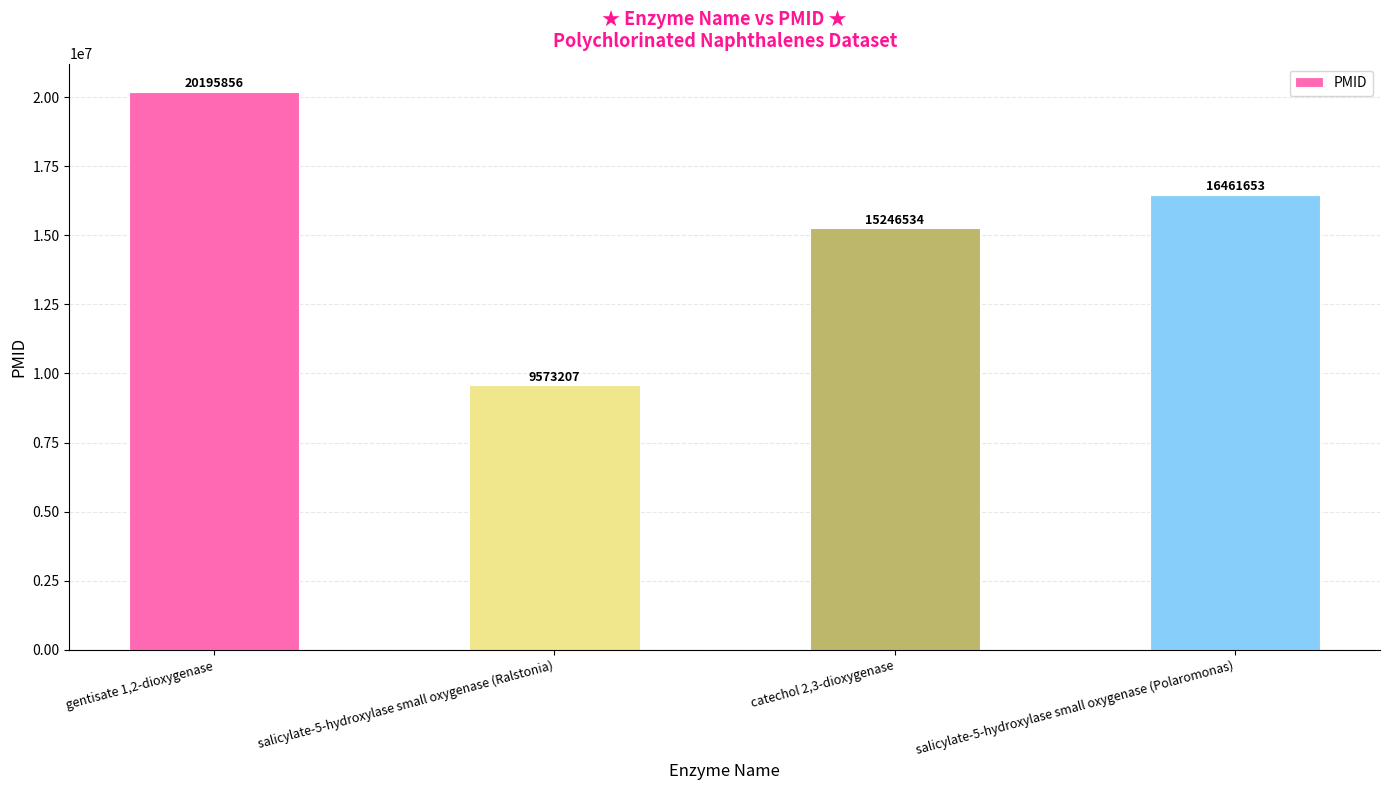

What position from the left is salicylate-5-hydroxylase small oxygenase (Polaromonas)?

4